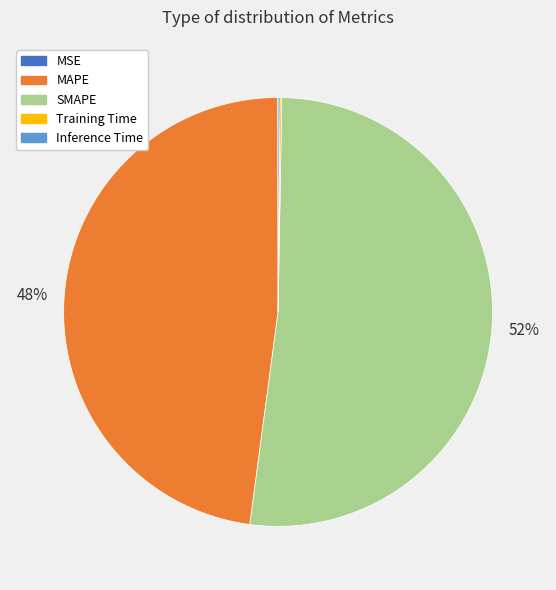

Is the sum of SMAPE and MAPE greater than half?

Yes